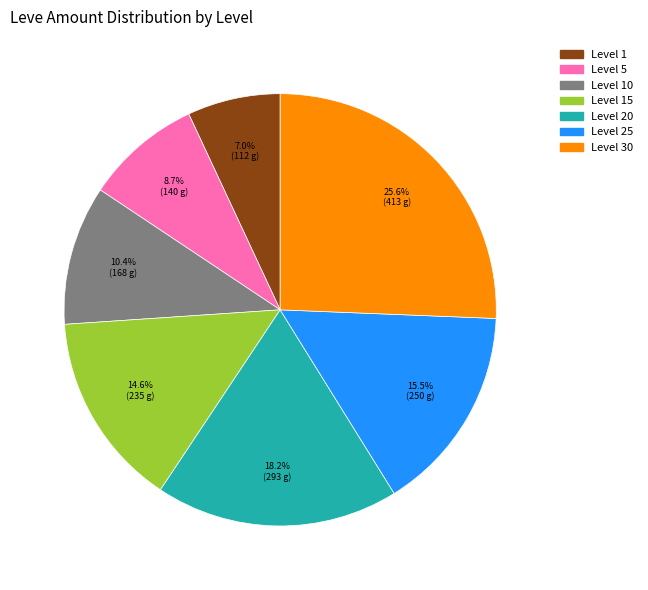

Is there a majority slice in this chart?

No